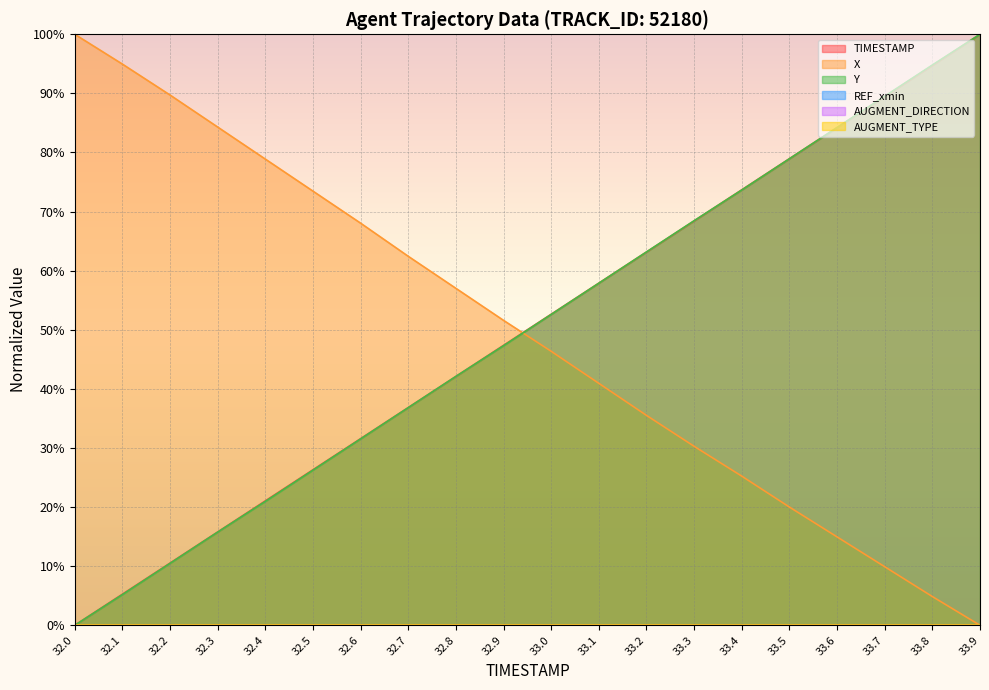

Reading left to right, transcribe all the data shown in this chart.

TIMESTAMP: 32.0=0.0	32.1=0.1	32.2=0.1	32.3=0.2	32.4=0.2	32.5=0.3	32.6=0.3	32.7=0.4	32.8=0.4	32.9=0.5	33.0=0.5	33.1=0.6	33.2=0.6	33.3=0.7	33.4=0.7	33.5=0.8	33.6=0.8	33.7=0.9	33.8=0.9	33.9=1.0
X: 32.0=1.0	32.1=0.9	32.2=0.9	32.3=0.8	32.4=0.8	32.5=0.7	32.6=0.7	32.7=0.6	32.8=0.6	32.9=0.5	33.0=0.5	33.1=0.4	33.2=0.4	33.3=0.3	33.4=0.3	33.5=0.2	33.6=0.1	33.7=0.1	33.8=0.0	33.9=0.0
Y: 32.0=0.0	32.1=0.1	32.2=0.1	32.3=0.2	32.4=0.2	32.5=0.3	32.6=0.3	32.7=0.4	32.8=0.4	32.9=0.5	33.0=0.5	33.1=0.6	33.2=0.6	33.3=0.7	33.4=0.7	33.5=0.8	33.6=0.8	33.7=0.9	33.8=0.9	33.9=1.0